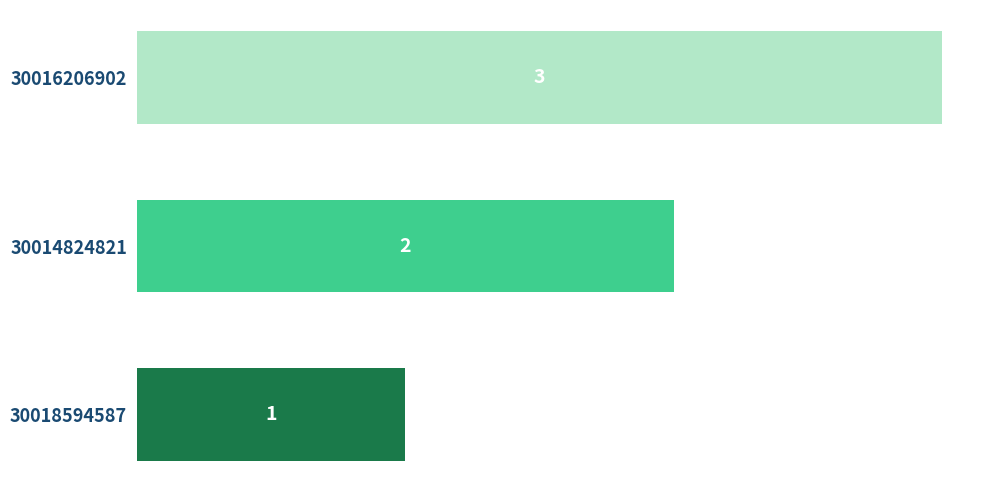

How many distinct data groups are displayed?

1